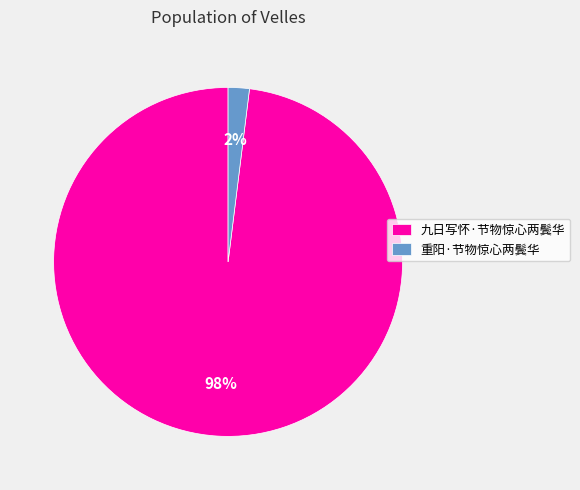

To the nearest percent, what is the difference between the largest and smallest slice percentages?

96%